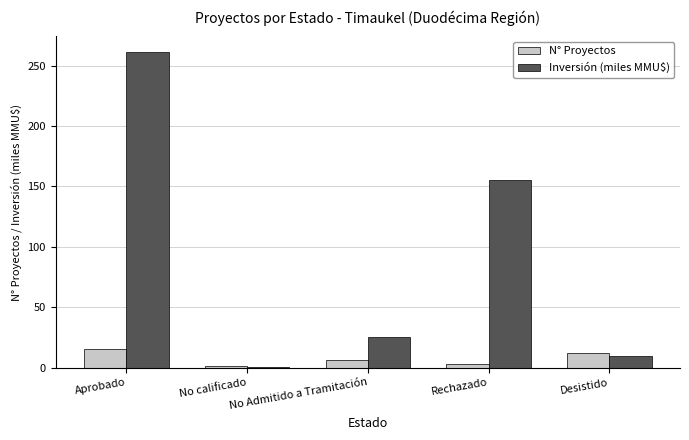

What is the maximum value shown in the chart?

261.2